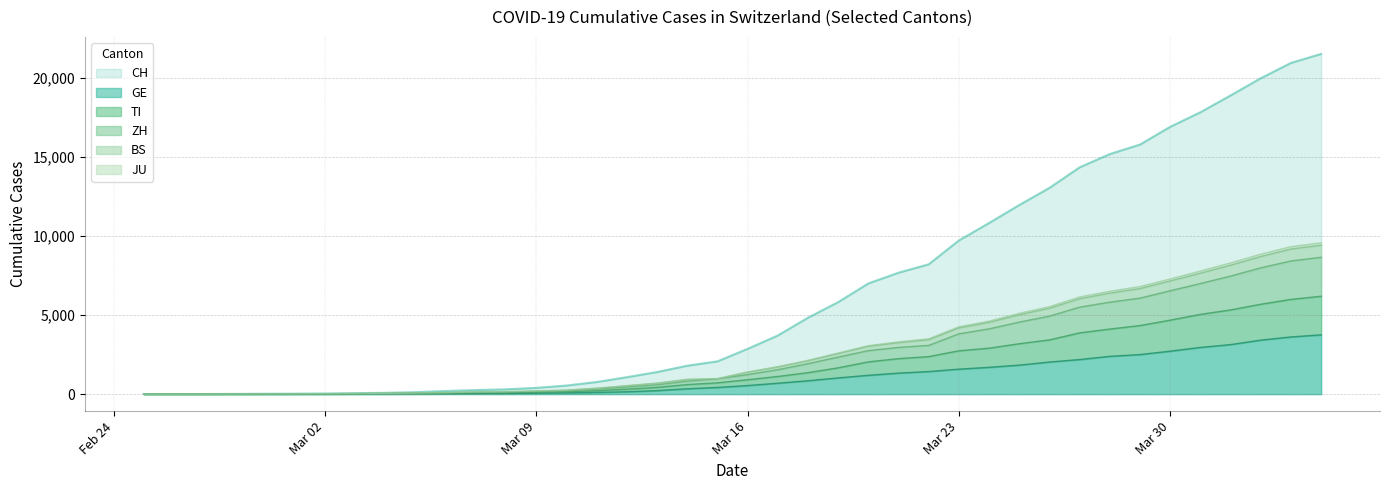

How many values in CH are above zero?

39